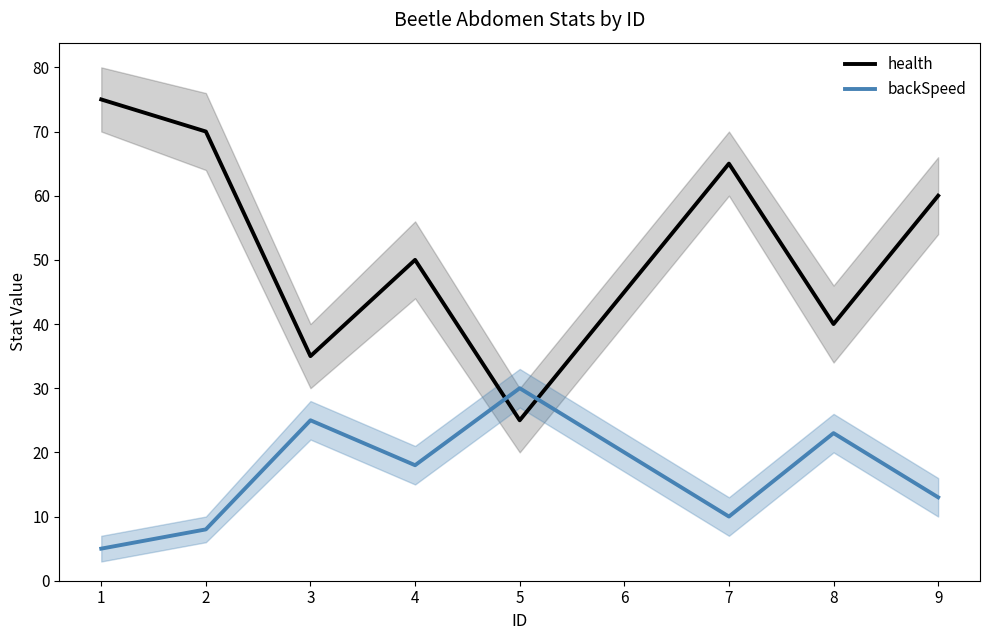

At 2, list the series in order from smallest to largest.

backSpeed, health